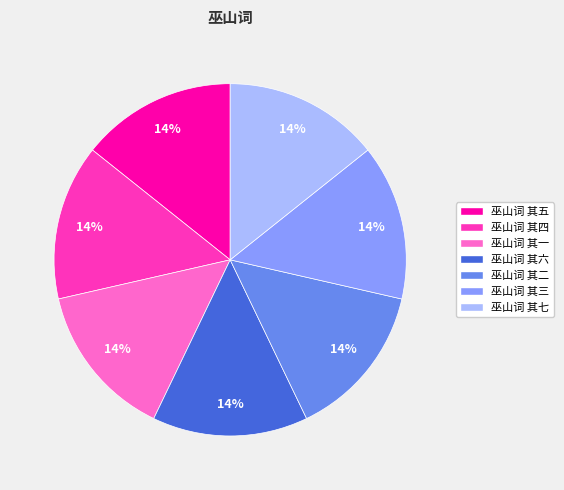

Approximately how many times larger is the value at 巫山词 其二 compared to 巫山词 其七?

1.0